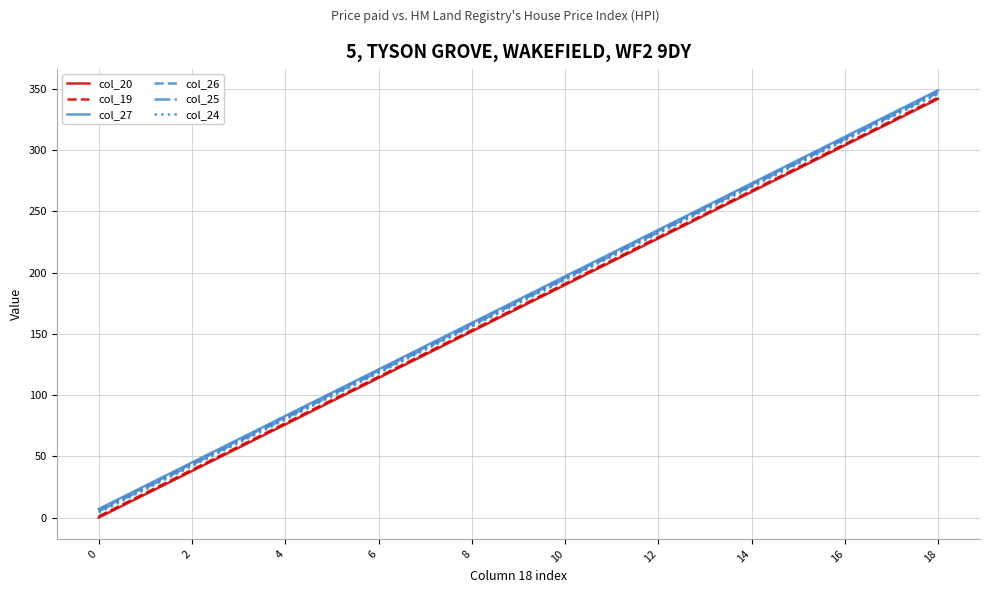

How many lines are shown in the chart?

6